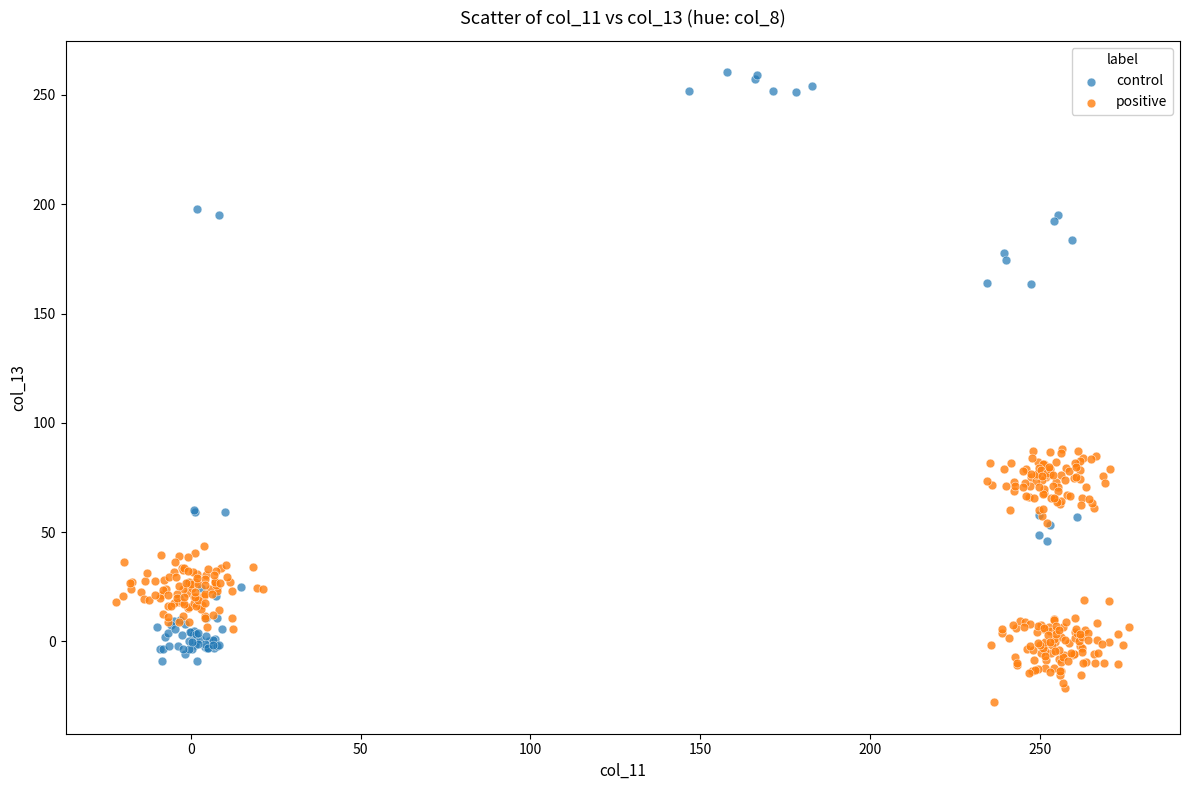

Which series reaches the maximum Y coordinate?

control